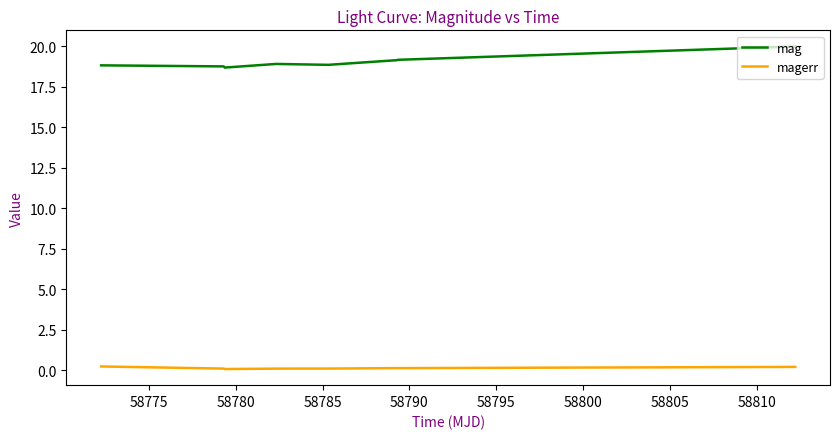

List the series in order of their peak value, highest first.

mag, magerr